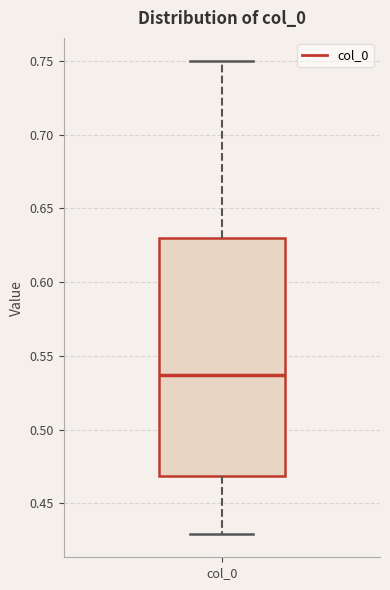

Read this box plot against the y-axis: the position of the median line, the range covered by the box, and the ends of both whiskers. The values are not printed on the chart, so give them approximately, as read against the axis.

median 0.535, box 0.470 to 0.630, whiskers 0.430 to 0.750